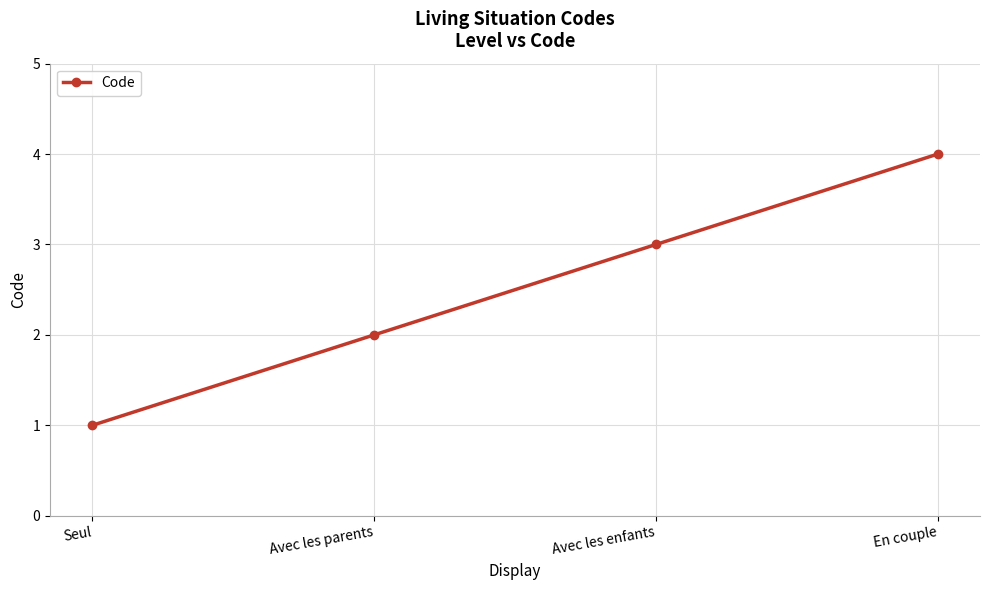

Is this an area chart (filled region under the line)?

No